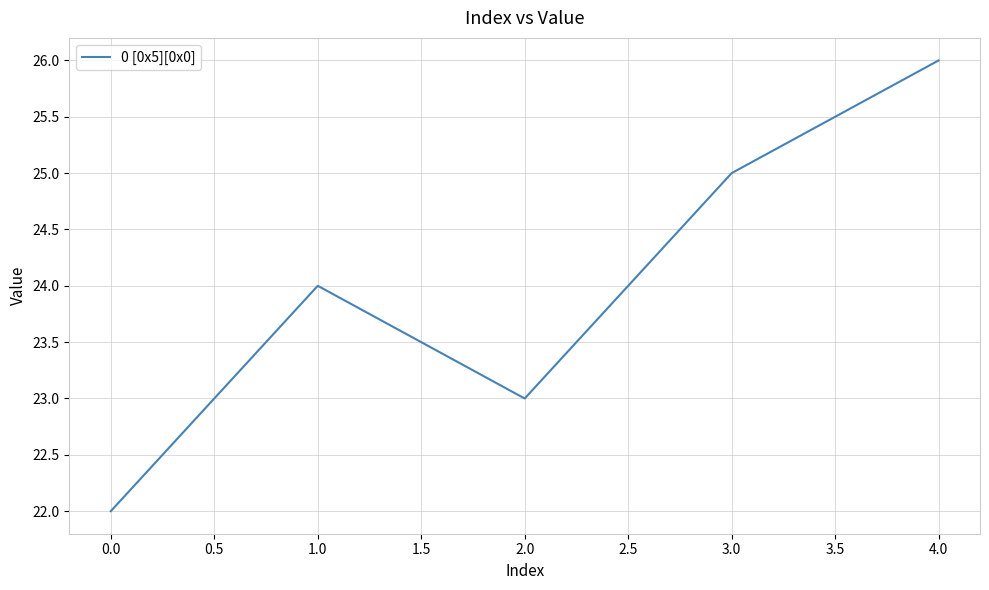

What is the difference between the maximum and minimum values?

4